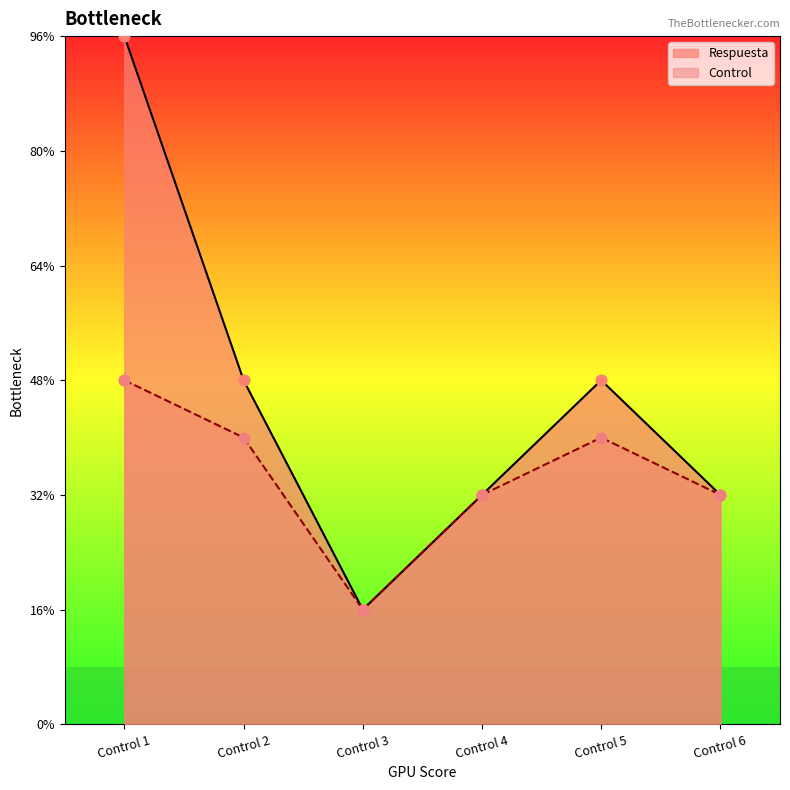

Which series has the largest total across all categories?

Respuesta